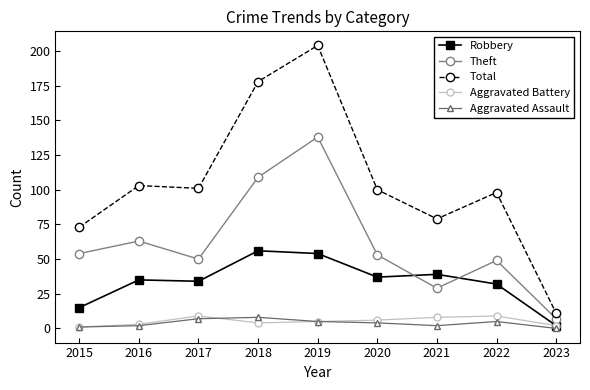

The value of Theft at 2016 is 63. True or false?

True